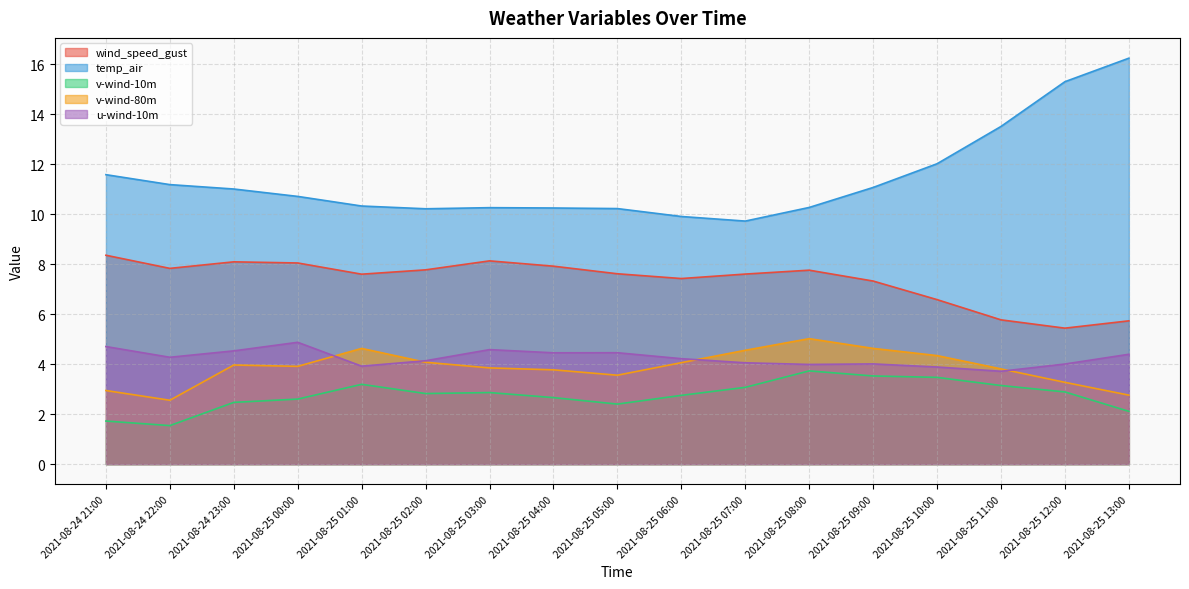

At which category is the sum across all series the highest?

2021-08-25 13:00